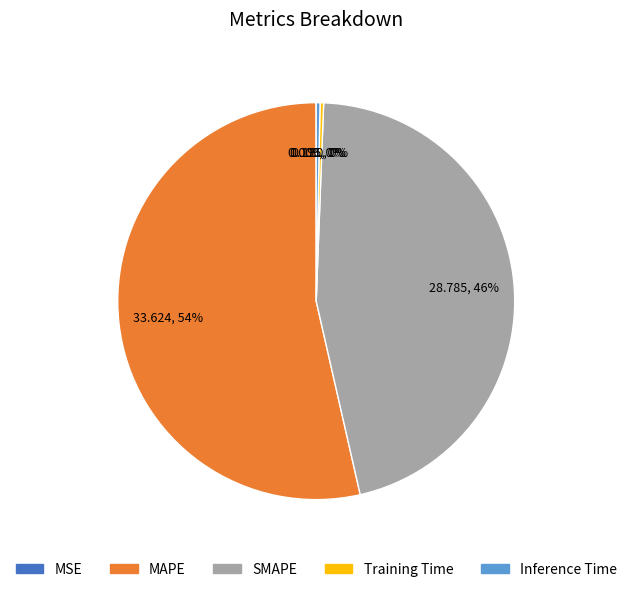

Does MAPE represent more than half of the total?

Yes